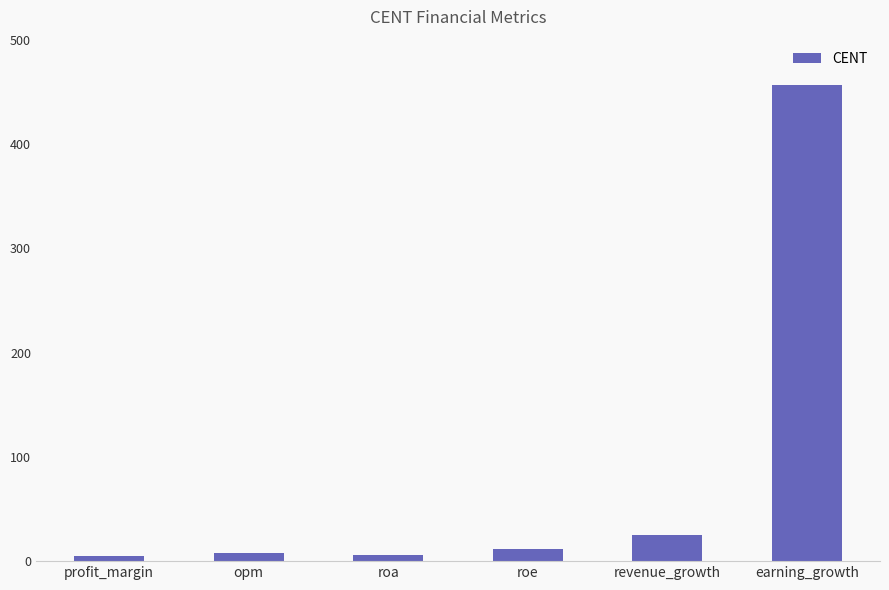

What is the sum of the values at opm and roa?

13.0